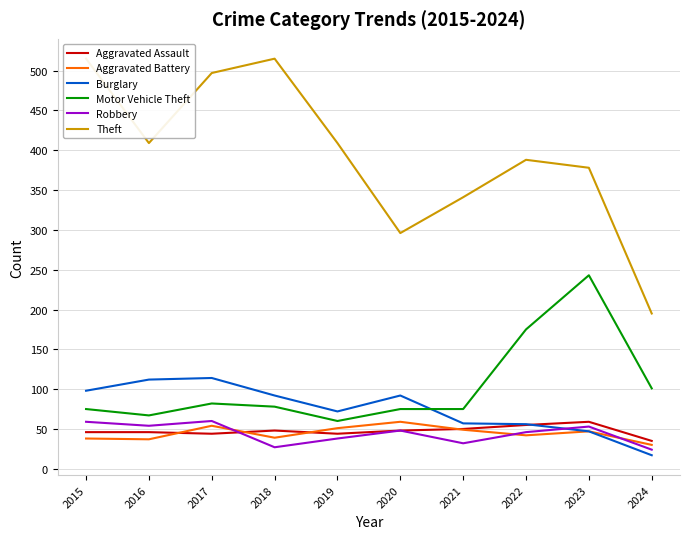

How many interior local peaks does the Burglary series have?

2